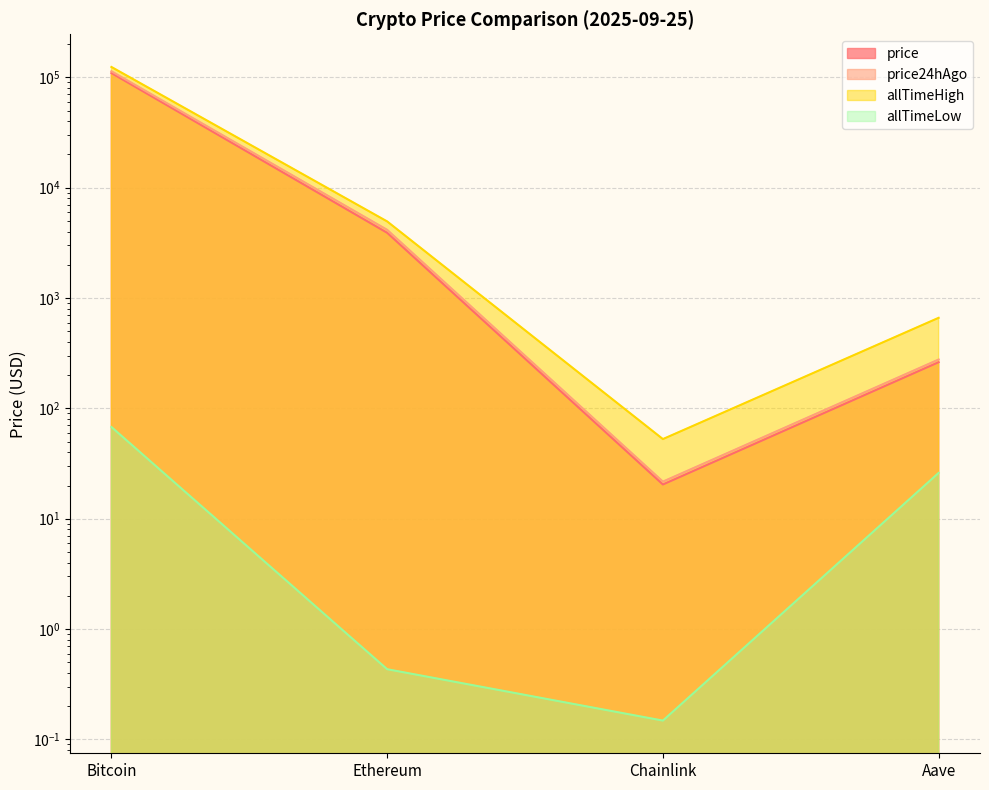

Which series changed the most between Bitcoin and Chainlink?

allTimeHigh